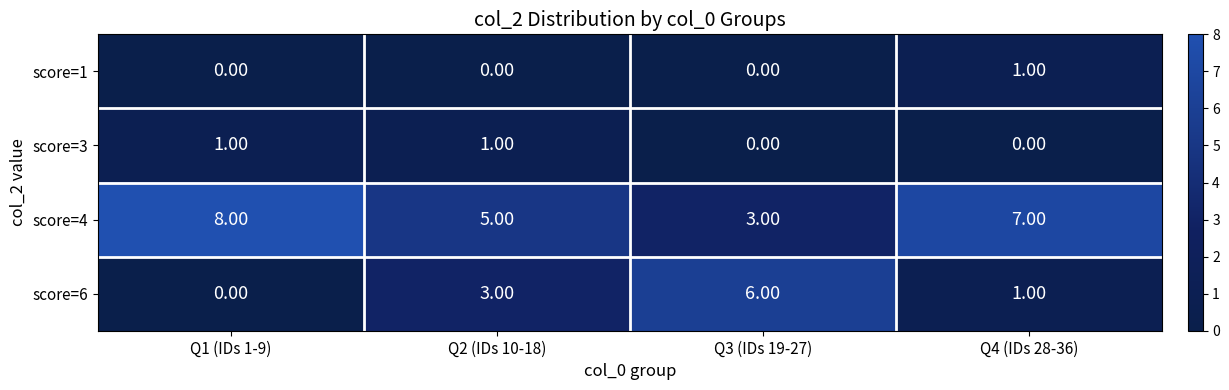

What is the sum of the score=4 values at Q2 (IDs 10-18) and Q4 (IDs 28-36)?

12